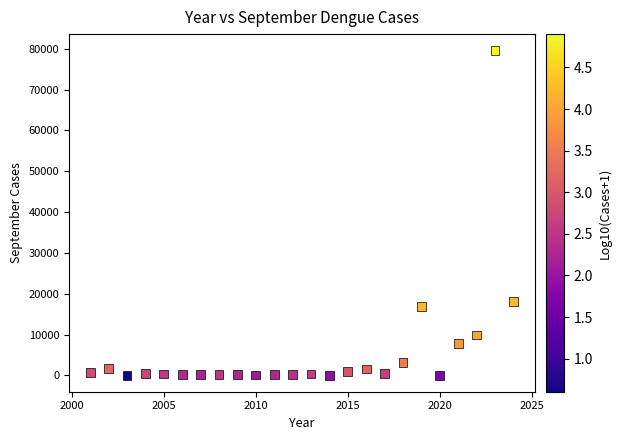

What is the range of X values (max minus min)?

23